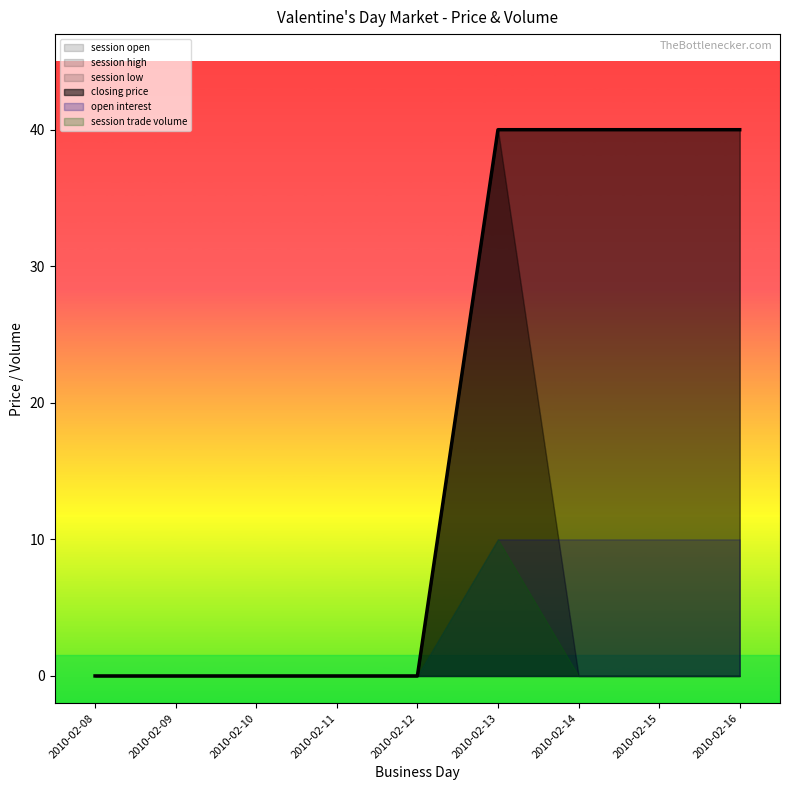

True or false: session open and session trade volume cross at least once.

False